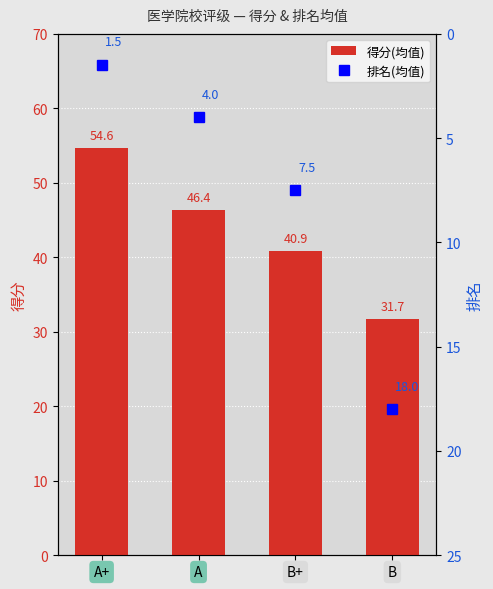

Which label corresponds to the smallest value in the chart?

A+